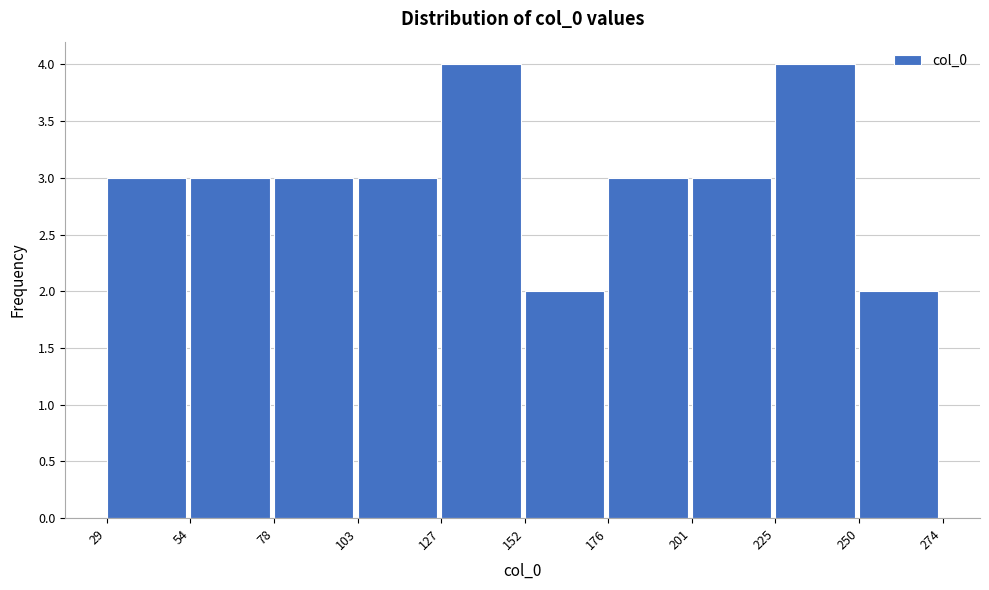

Reading left to right, transcribe this chart: for each bar, give the range it covers on the x-axis and its height. The values are not printed on the chart, so give them approximately, as read against the axis.

29 to 54: 3
54 to 78: 3
78 to 103: 3
103 to 127: 3
127 to 152: 4
152 to 176: 2
176 to 201: 3
201 to 225: 3
225 to 250: 4
250 to 274: 2